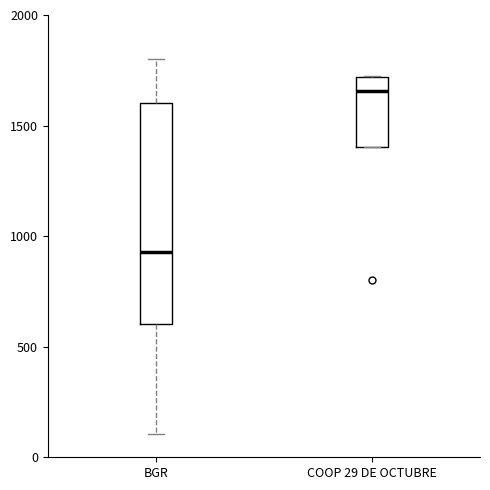

Where does the median line of the box for COOP 29 DE OCTUBRE sit on the y-axis? The values are not printed on the chart, so give them approximately, as read against the axis.

1650